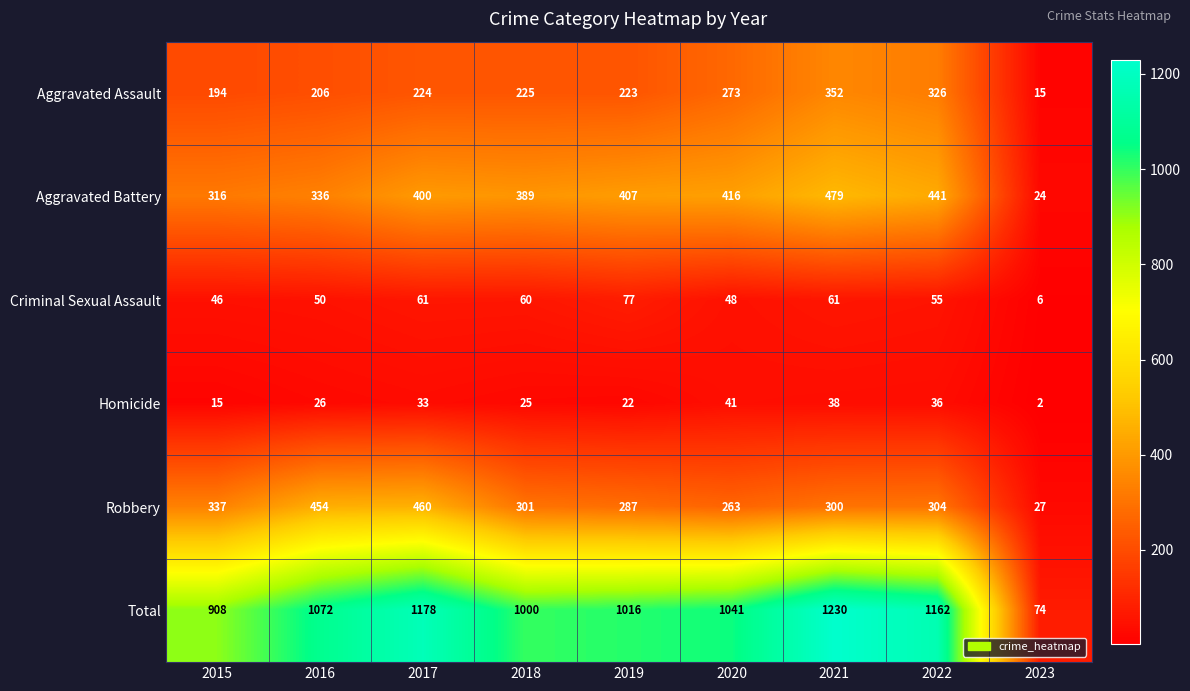

At which label does Criminal Sexual Assault first exceed 55?

2017